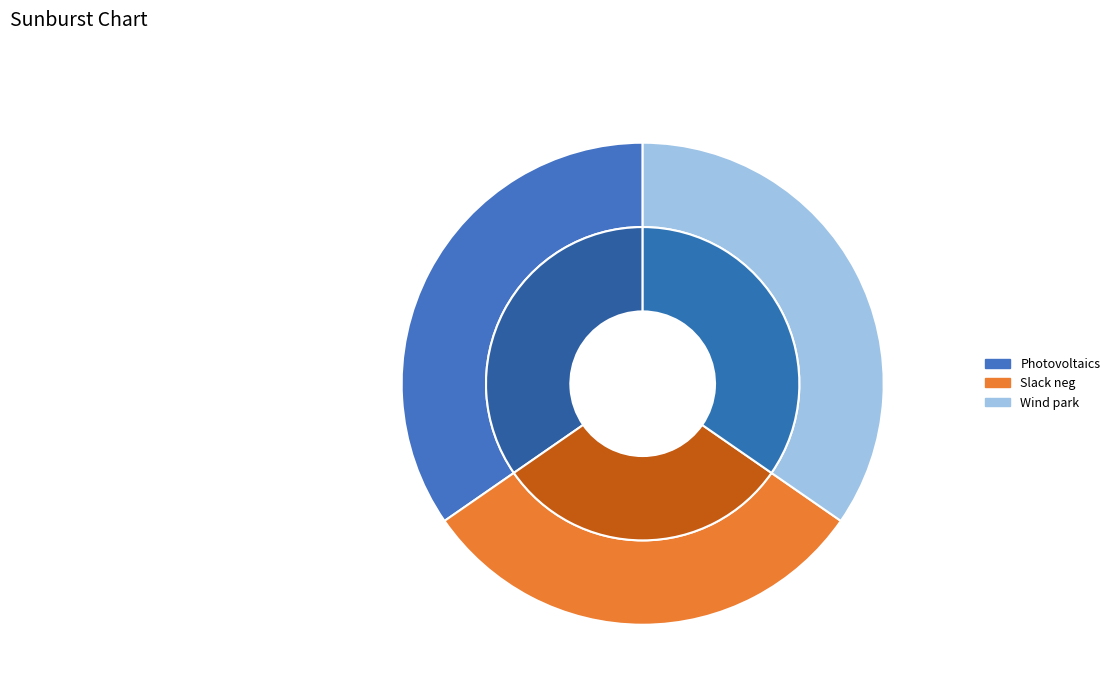

True or false: Photovoltaics accounts for 35% of the total.

True